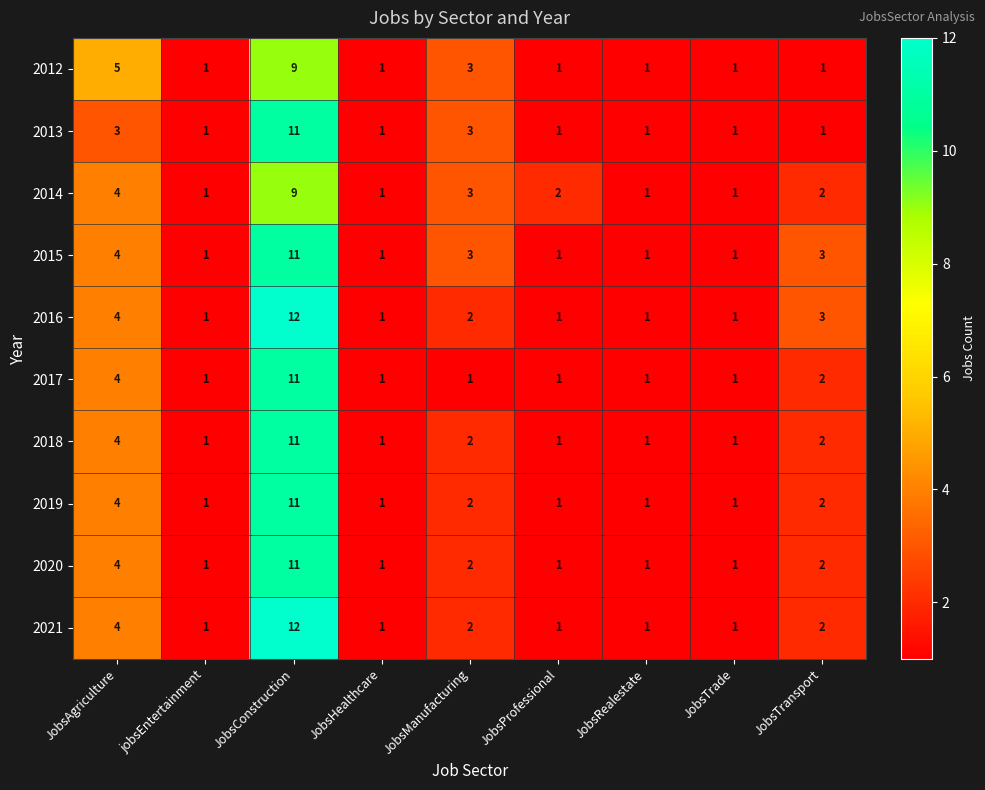

What is the difference between the maximum and minimum values in the 2019 series?

10